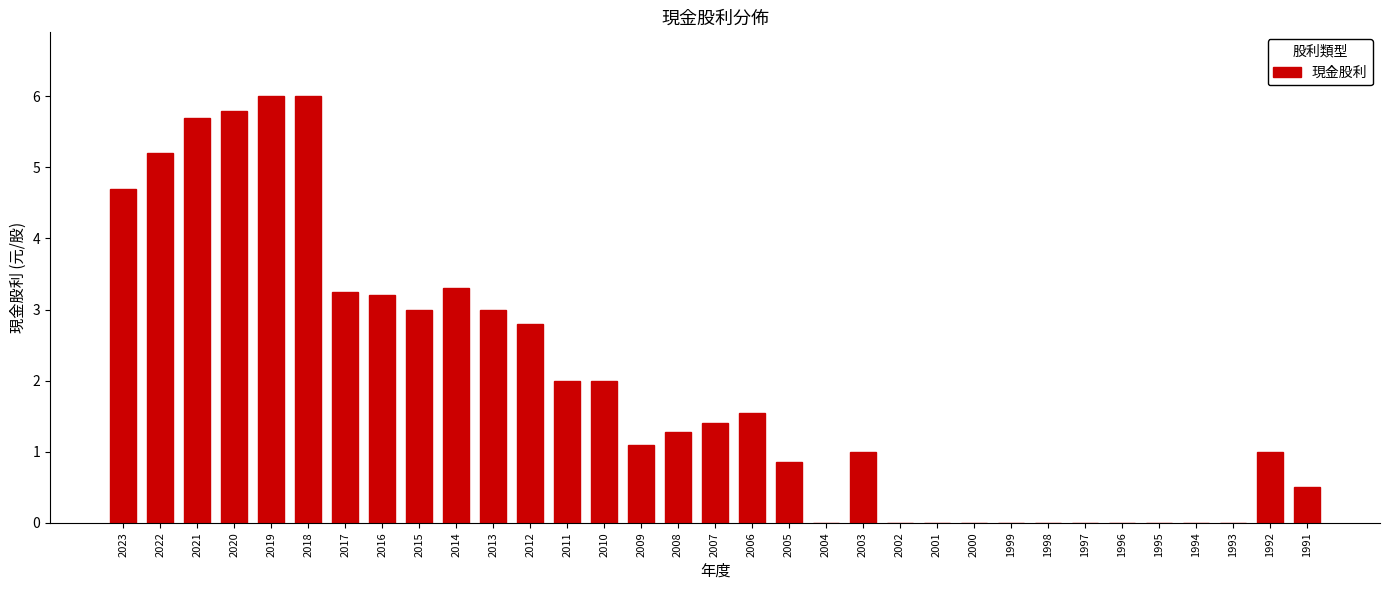

The value at 2005 is 0.9. True or false?

True